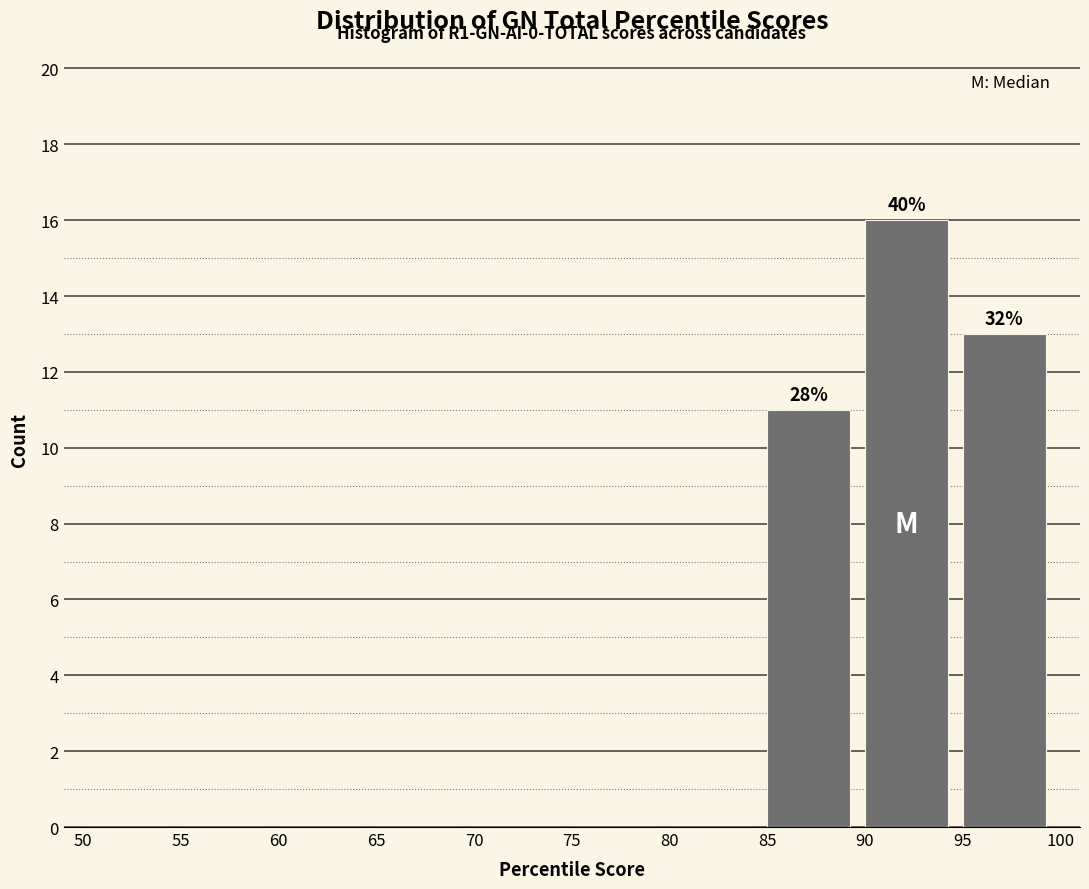

Over which range of the x-axis is the bar tallest?

90 to 95